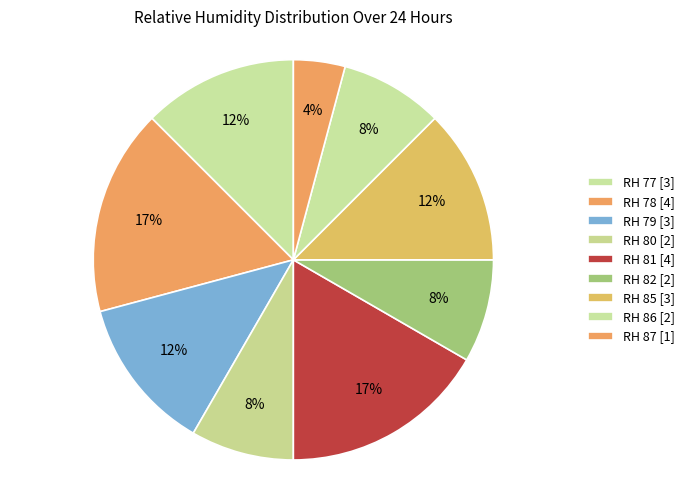

How many segments does this pie chart have?

9